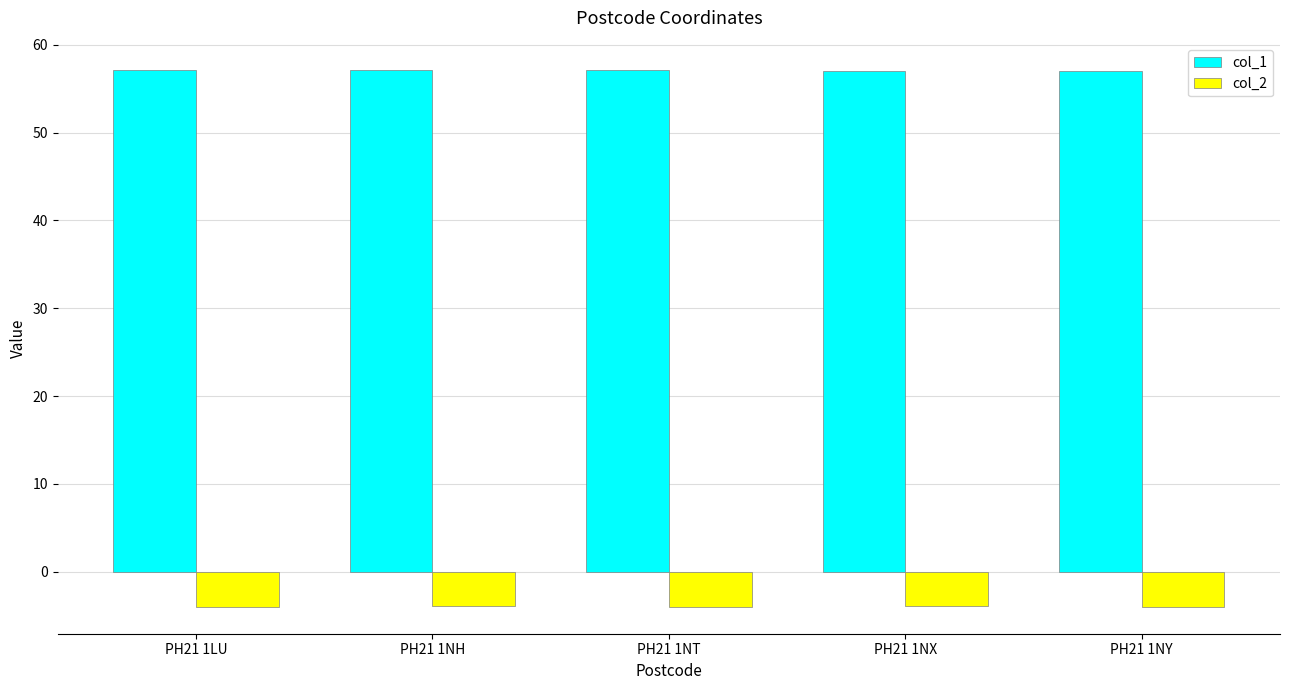

What is the sum of all col_2 values?

-19.8